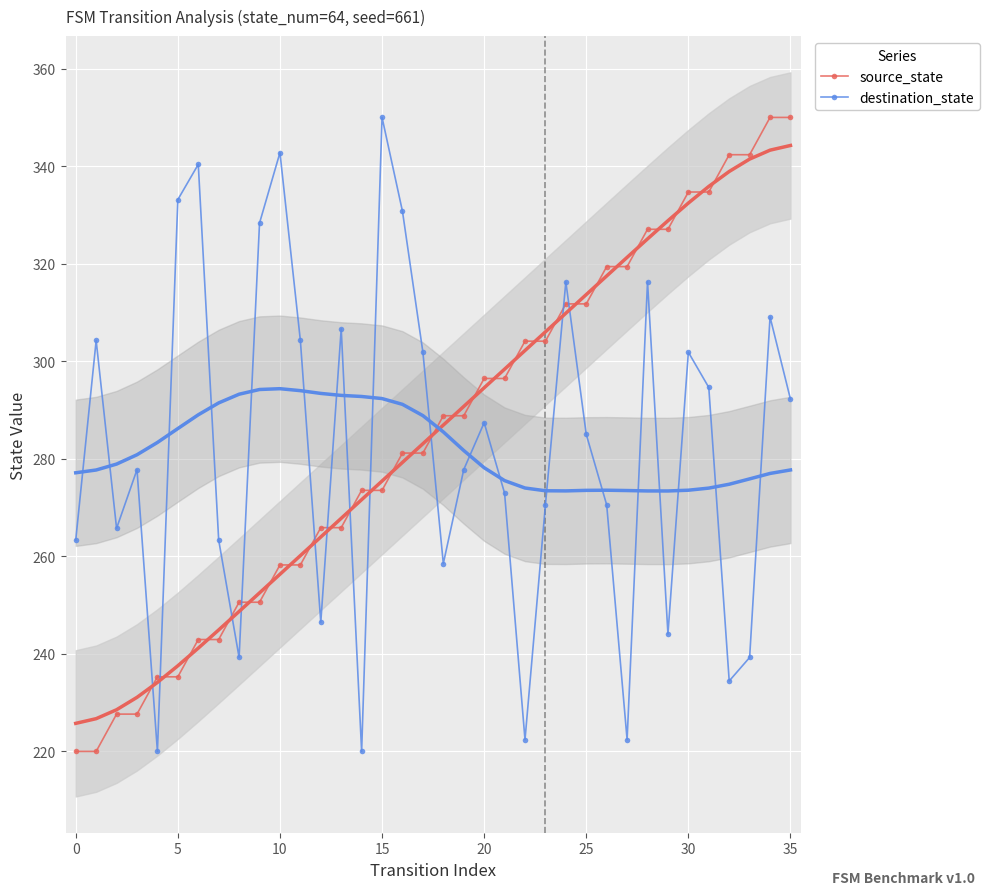

What are all the series names shown in the legend?

source_state, destination_state